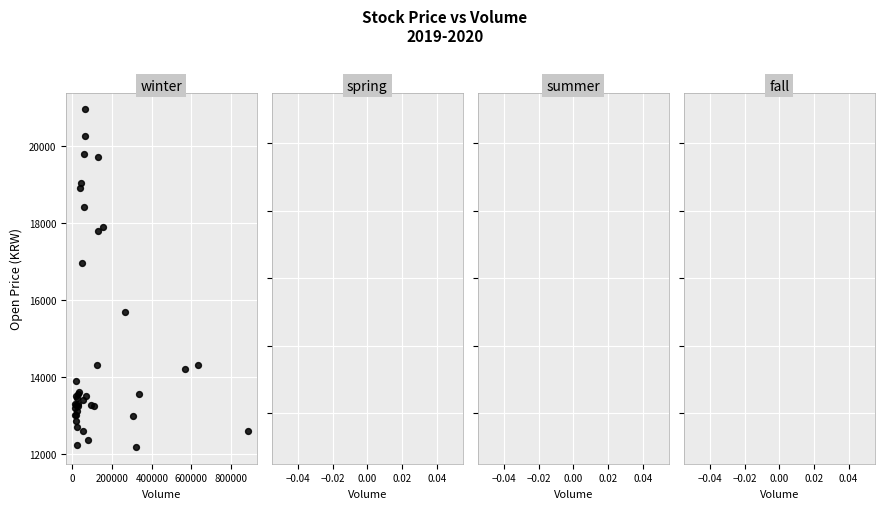

What Y value in the scatter plot is closest to 16560?

16950